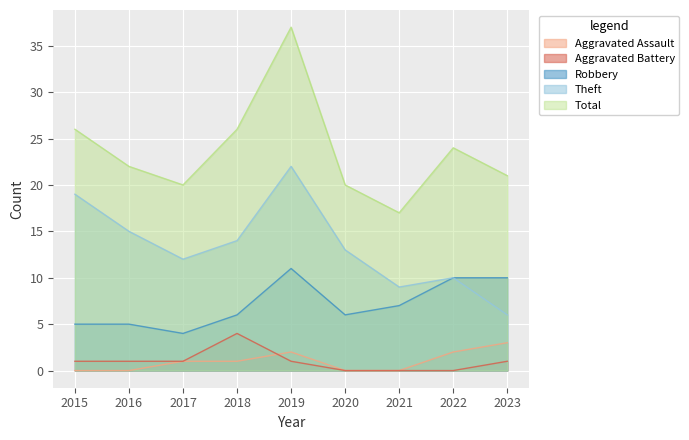

At how many categories does at least one series exceed 19?

8